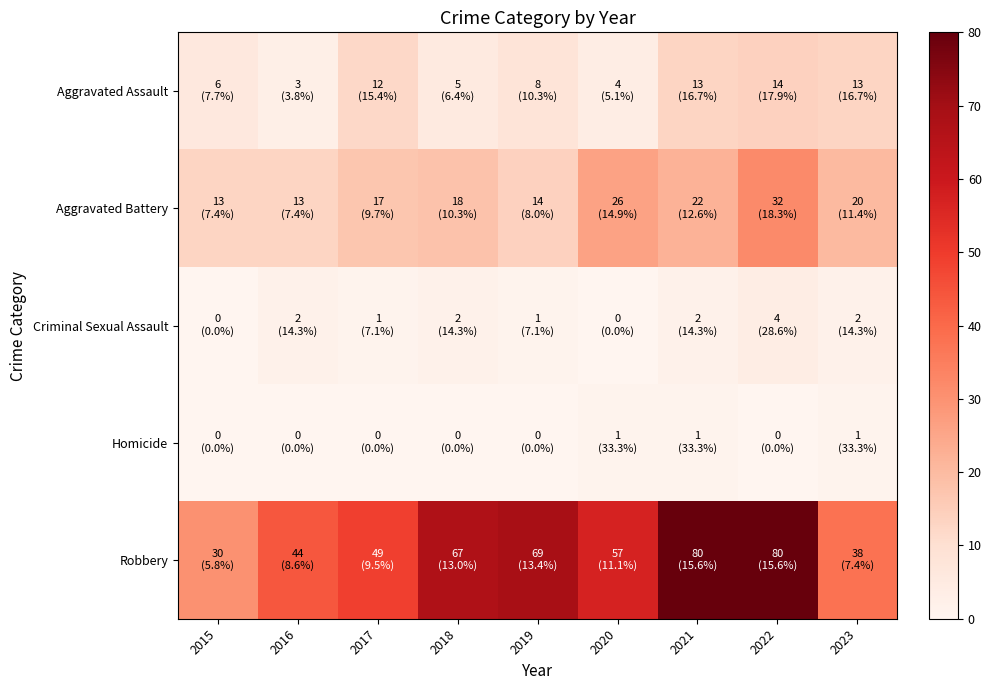

How many series are shown in this chart?

5